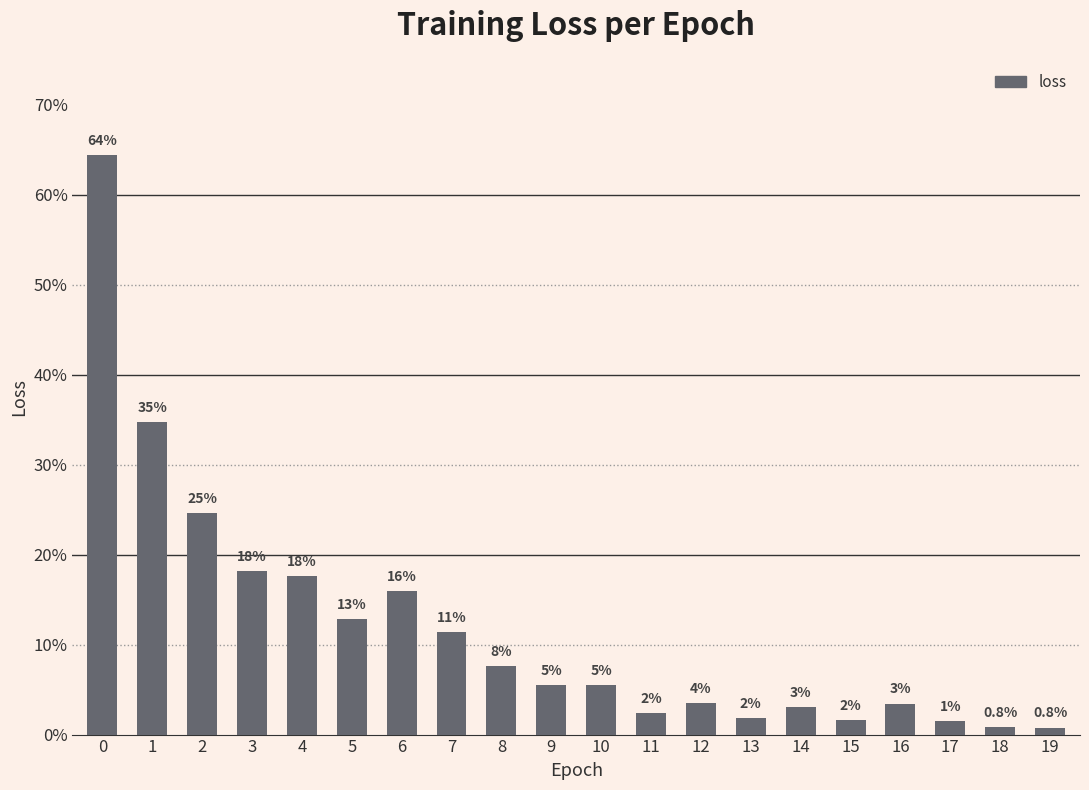

Reading right to left, list all the values displayed in this chart.

19=0.0	18=0.0	17=0.0	16=0.0	15=0.0	14=0.0	13=0.0	12=0.0	11=0.0	10=0.1	9=0.1	8=0.1	7=0.1	6=0.2	5=0.1	4=0.2	3=0.2	2=0.2	1=0.3	0=0.6